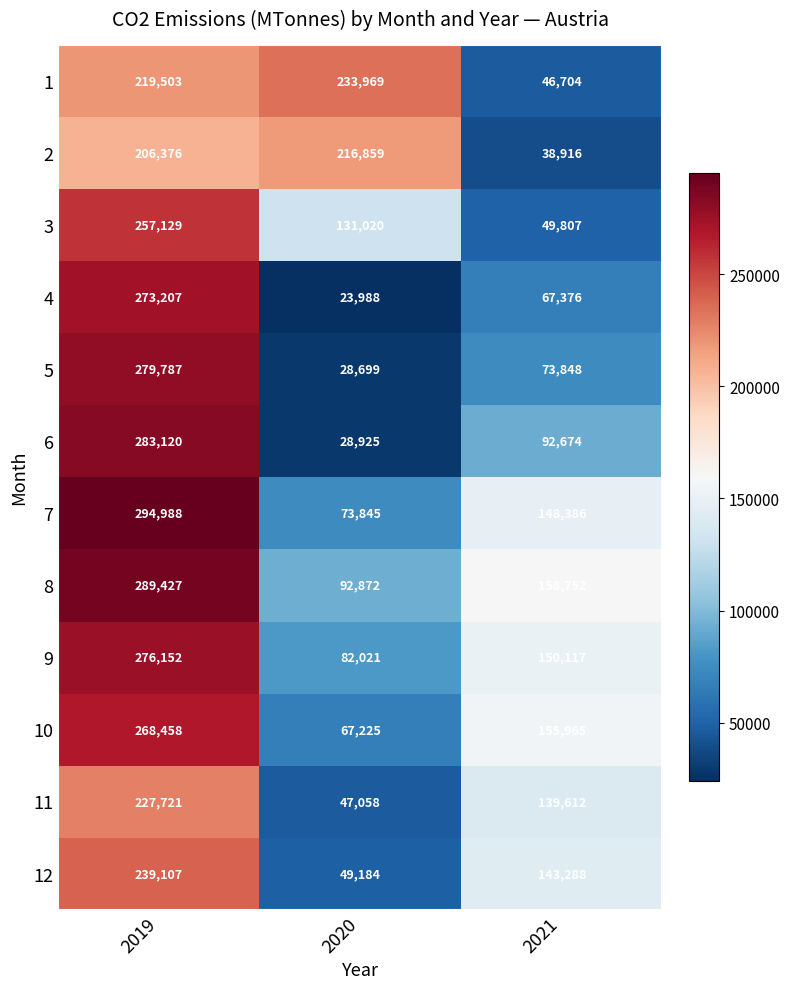

Which series has the largest total across all categories?

8